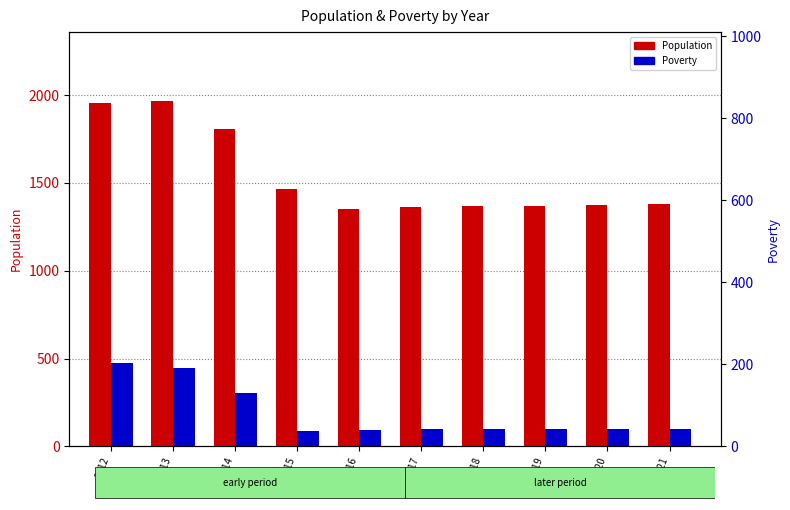

Are the bars horizontal?

No